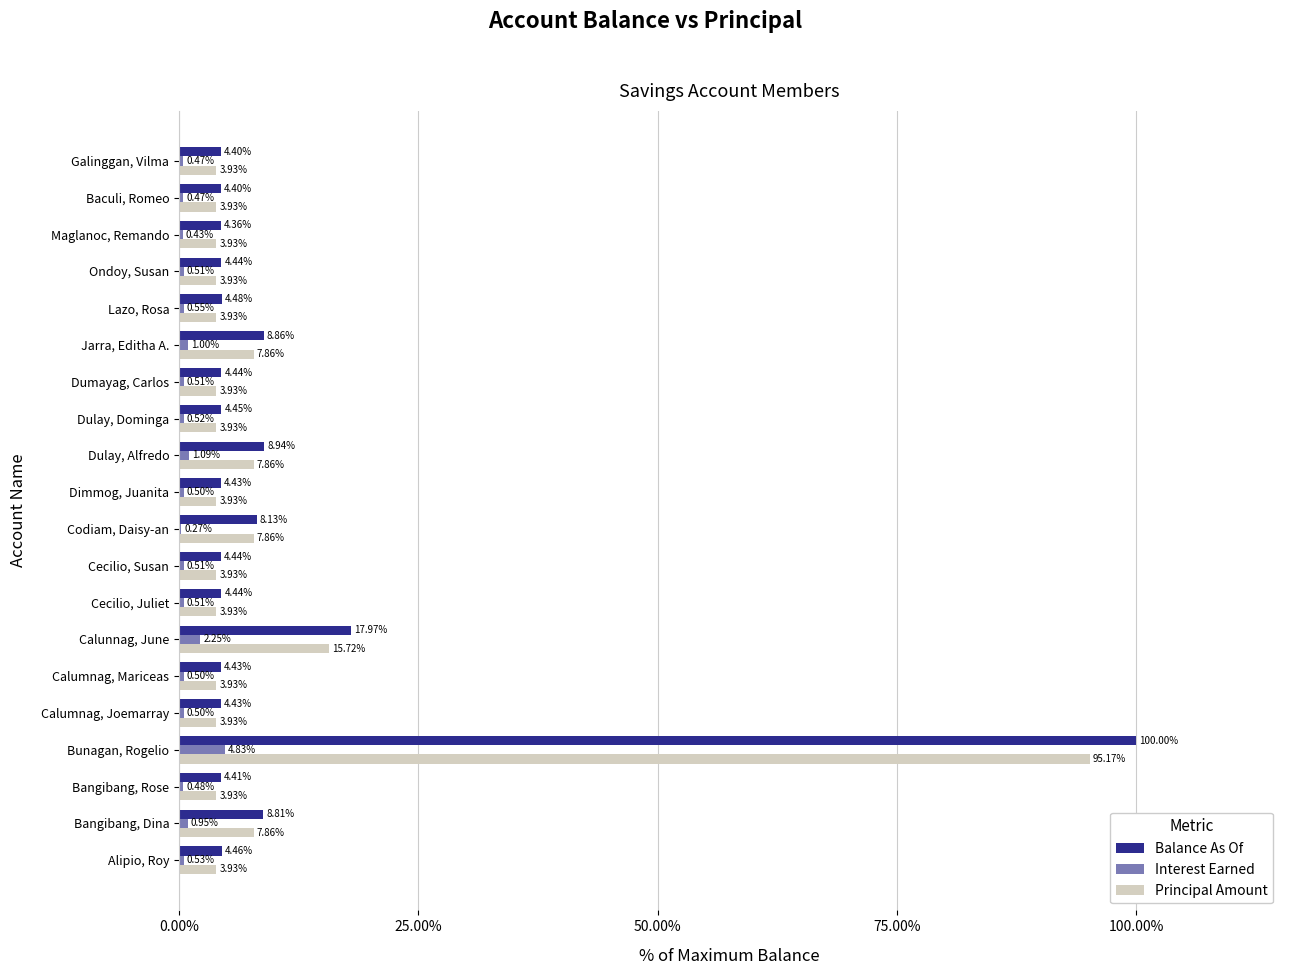

What is the sum of all Balance As Of values?

214.7